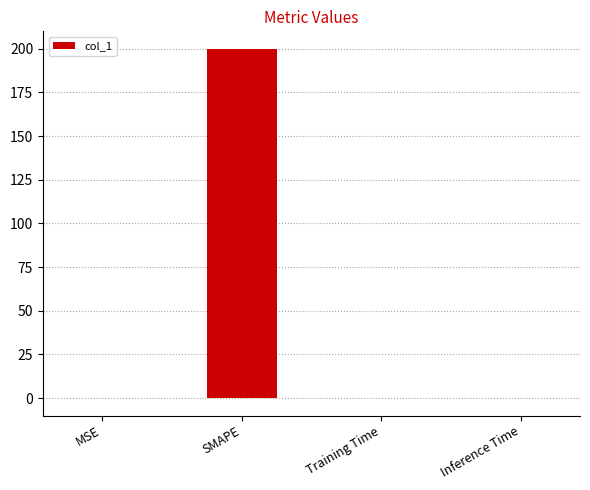

The chart shows a value of 0.0 at Inference Time. True or false?

True